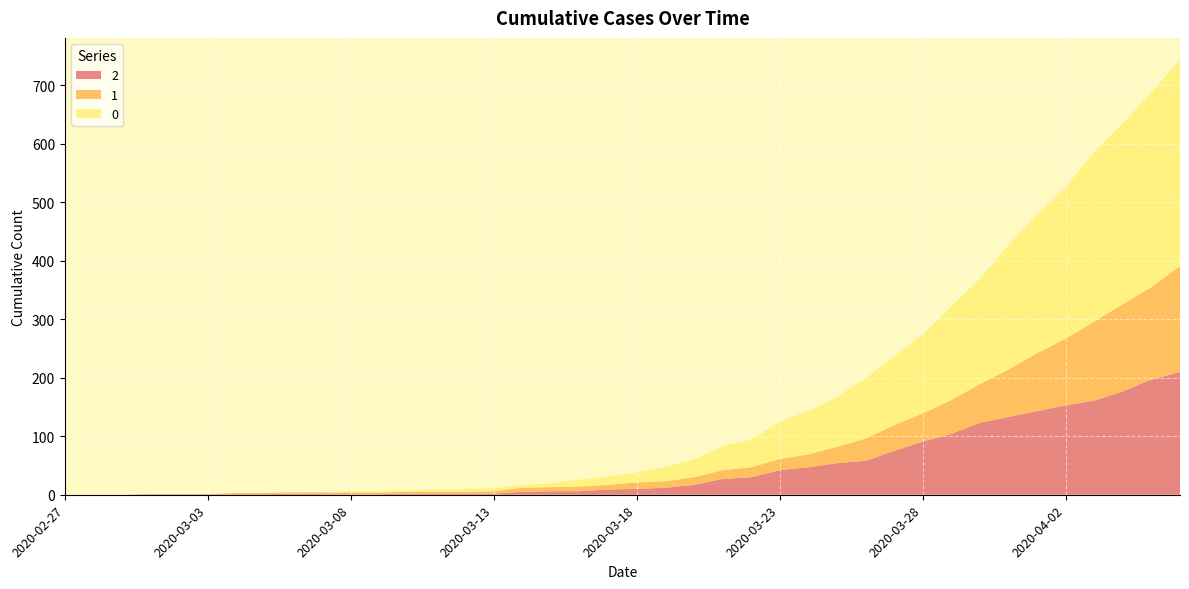

Reading left to right, extract all data points from this chart.

0: 2020-02-27=0	2020-02-28=0	2020-02-29=0	2020-03-01=0	2020-03-02=0	2020-03-03=0	2020-03-04=0	2020-03-05=0	2020-03-06=0	2020-03-07=0	2020-03-08=2	2020-03-09=2	2020-03-10=2	2020-03-11=4	2020-03-12=5	2020-03-13=5	2020-03-14=5	2020-03-15=7	2020-03-16=12	2020-03-17=14	2020-03-18=17	2020-03-19=25	2020-03-20=30	2020-03-21=41	2020-03-22=47	2020-03-23=64	2020-03-24=74	2020-03-25=85	2020-03-26=103	2020-03-27=117	2020-03-28=135	2020-03-29=160	2020-03-30=180	2020-03-31=213	2020-04-01=237	2020-04-02=259	2020-04-03=290	2020-04-04=309	2020-04-05=333	2020-04-06=353
1: 2020-02-27=0	2020-02-28=0	2020-02-29=0	2020-03-01=0	2020-03-02=0	2020-03-03=0	2020-03-04=2	2020-03-05=2	2020-03-06=2	2020-03-07=3	2020-03-08=3	2020-03-09=3	2020-03-10=3	2020-03-11=3	2020-03-12=3	2020-03-13=4	2020-03-14=7	2020-03-15=7	2020-03-16=8	2020-03-17=8	2020-03-18=11	2020-03-19=11	2020-03-20=13	2020-03-21=15	2020-03-22=17	2020-03-23=19	2020-03-24=22	2020-03-25=28	2020-03-26=38	2020-03-27=44	2020-03-28=48	2020-03-29=58	2020-03-30=66	2020-03-31=81	2020-04-01=99	2020-04-02=114	2020-04-03=135	2020-04-04=149	2020-04-05=158	2020-04-06=181
2: 2020-02-27=0	2020-02-28=0	2020-02-29=0	2020-03-01=1	2020-03-02=1	2020-03-03=1	2020-03-04=1	2020-03-05=1	2020-03-06=2	2020-03-07=1	2020-03-08=1	2020-03-09=1	2020-03-10=2	2020-03-11=2	2020-03-12=2	2020-03-13=2	2020-03-14=5	2020-03-15=6	2020-03-16=6	2020-03-17=9	2020-03-18=10	2020-03-19=12	2020-03-20=17	2020-03-21=27	2020-03-22=30	2020-03-23=42	2020-03-24=47	2020-03-25=54	2020-03-26=58	2020-03-27=75	2020-03-28=91	2020-03-29=104	2020-03-30=123	2020-03-31=133	2020-04-01=143	2020-04-02=153	2020-04-03=161	2020-04-04=177	2020-04-05=197	2020-04-06=210